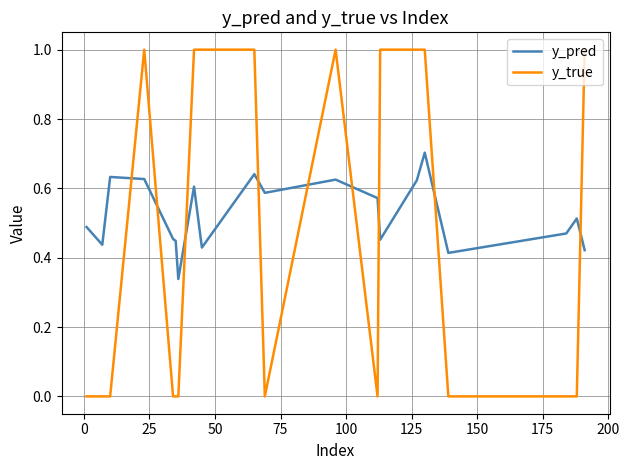

Which series has the widest spread of values?

y_true